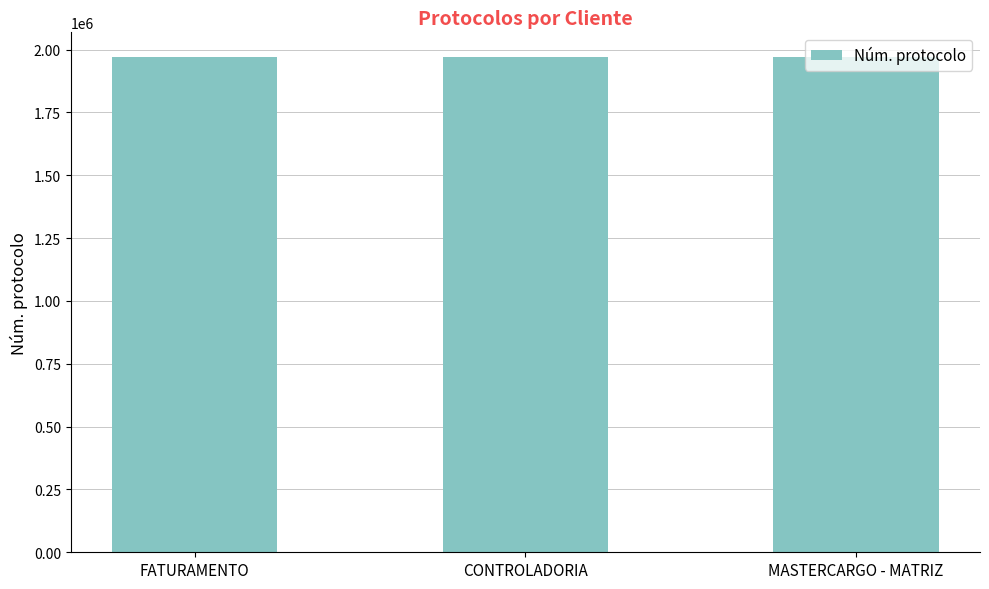

The chart shows a value of 1970291 at FATURAMENTO. True or false?

True